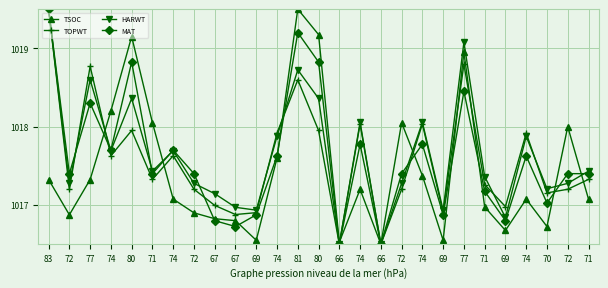

How many categories are shown in the chart?

27